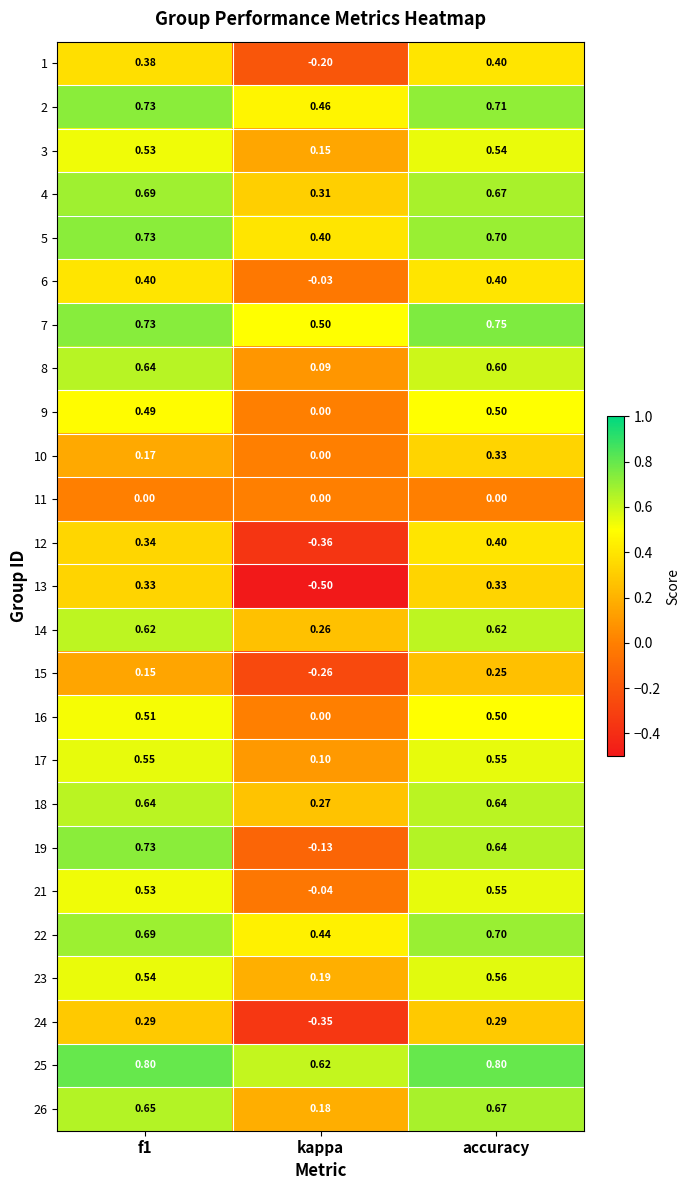

At which label is 21 closest to 0?

kappa